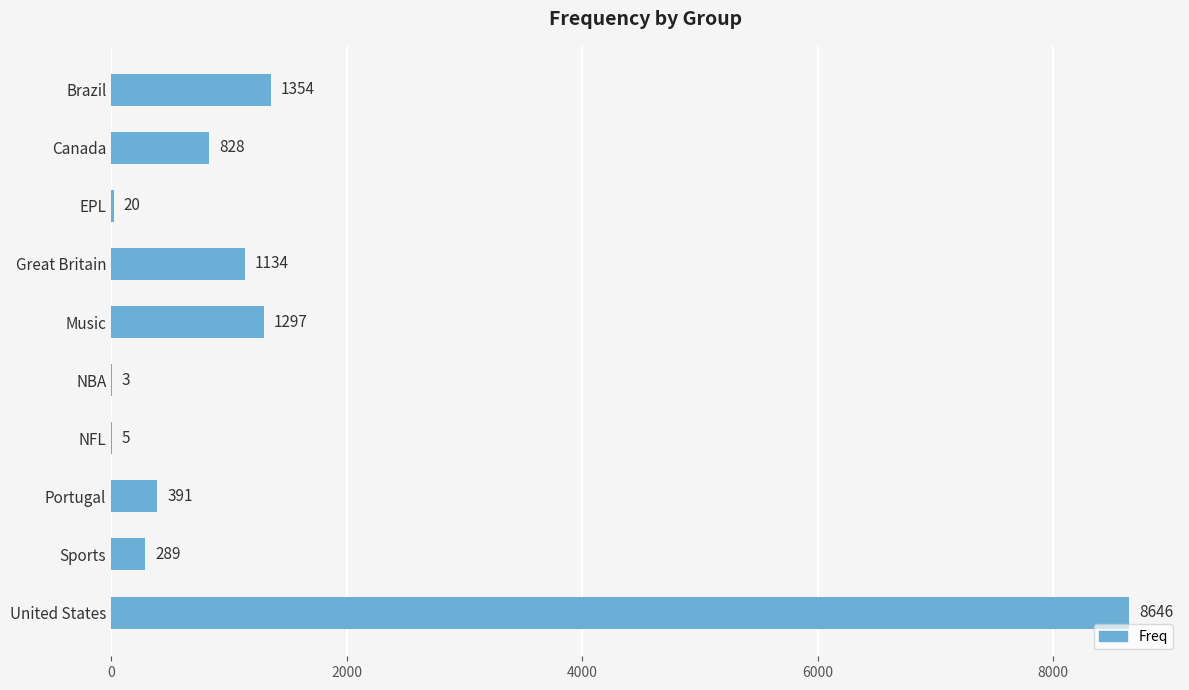

What is the average value?

1397